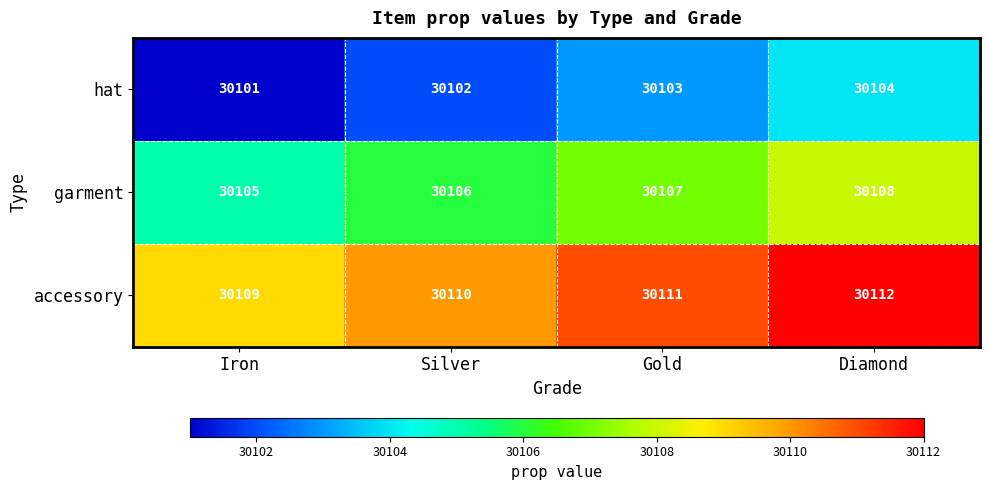

Reading right to left, extract all data points from this chart.

hat: 30104	30103	30102	30101
garment: 30108	30107	30106	30105
accessory: 30112	30111	30110	30109